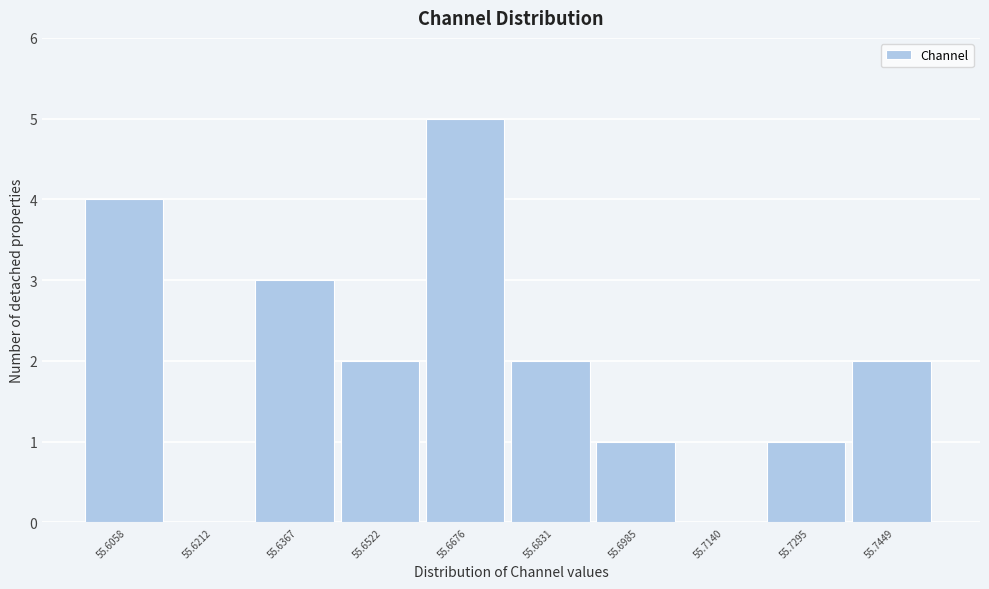

Reading right to left, transcribe all the data shown in this chart.

55.7449=2	55.7295=1	55.7140=0	55.6985=1	55.6831=2	55.6676=5	55.6522=2	55.6367=3	55.6212=0	55.6058=4